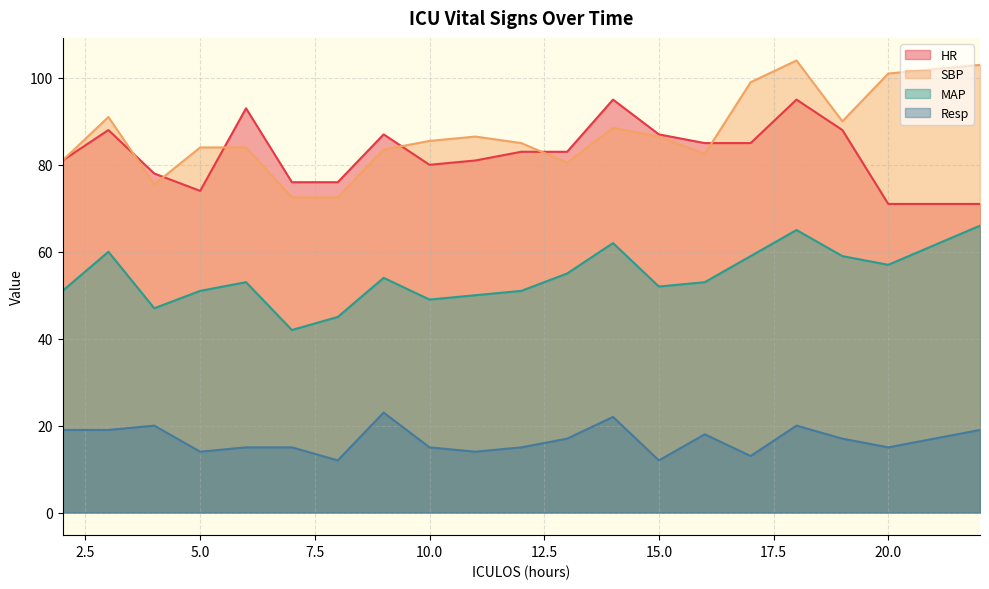

Reading left to right, transcribe all the data shown in this chart.

HR: 2=81.0	3=88.0	4=78.0	5=74.0	6=93.0	7=76.0	8=76.0	9=87.0	10=80.0	11=81.0	12=83.0	13=83.0	14=95.0	15=87.0	16=85.0	17=85.0	18=95.0	19=88.0	20=71.0	22=71.0
SBP: 2=81.0	3=91.0	4=75.5	5=84.0	6=84.0	7=72.5	8=72.5	9=83.5	10=85.5	11=86.5	12=85.0	13=80.5	14=88.5	15=86.5	16=82.5	17=99.0	18=104.0	19=90.0	20=101.0	22=103.0
MAP: 2=51.0	3=60.0	4=47.0	5=51.0	6=53.0	7=42.0	8=45.0	9=54.0	10=49.0	11=50.0	12=51.0	13=55.0	14=62.0	15=52.0	16=53.0	17=59.0	18=65.0	19=59.0	20=57.0	22=66.0
Resp: 2=19.0	3=19.0	4=20.0	5=14.0	6=15.0	7=15.0	8=12.0	9=23.0	10=15.0	11=14.0	12=15.0	13=17.0	14=22.0	15=12.0	16=18.0	17=13.0	18=20.0	19=17.0	20=15.0	22=19.0